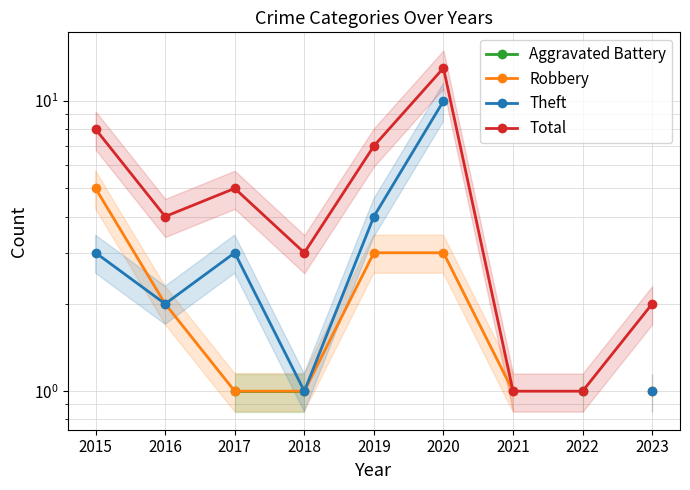

Where is Theft nearest to the value 5?

2019